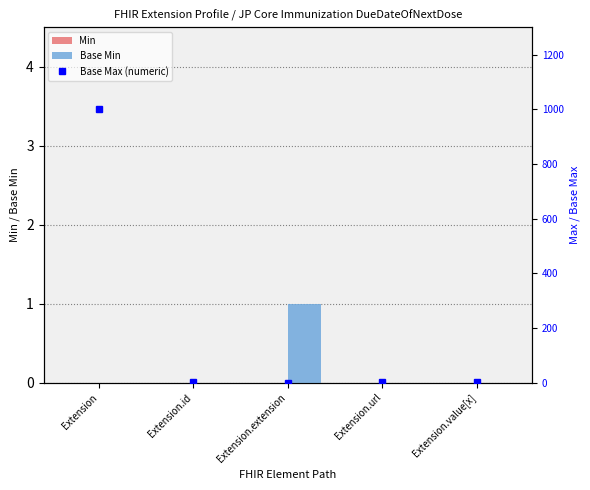

True or false: Base Min has a value of 0 at Extension.id.

True